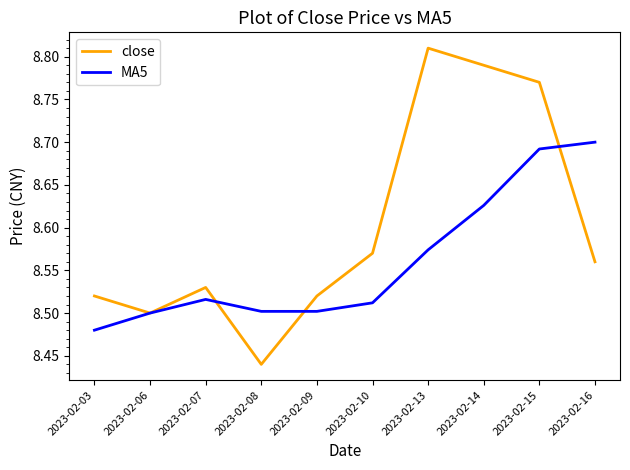

Rank the series by their maximum value, from highest to lowest.

close, MA5